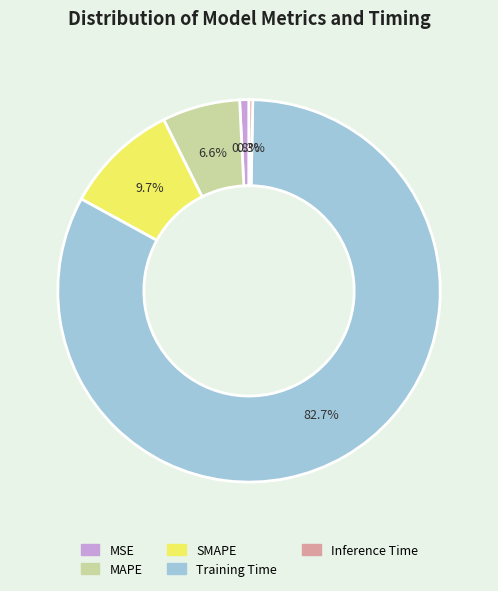

What is the largest slice in the pie chart?

Training Time